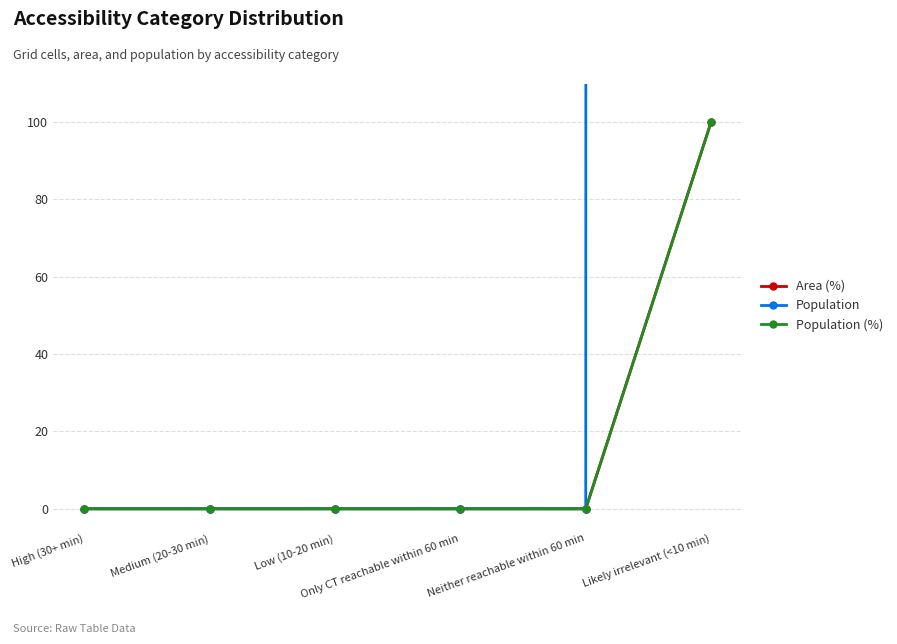

True or false: Population and Population (%) cross at least once.

False